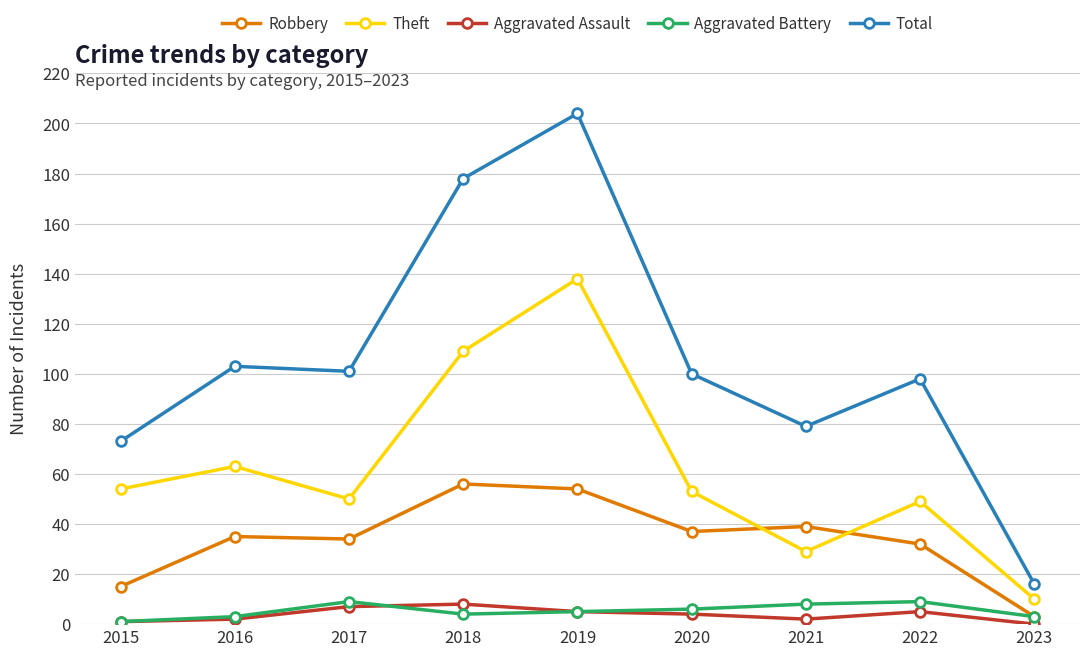

What is the value of the Aggravated Assault point at the 6th from the left?

4